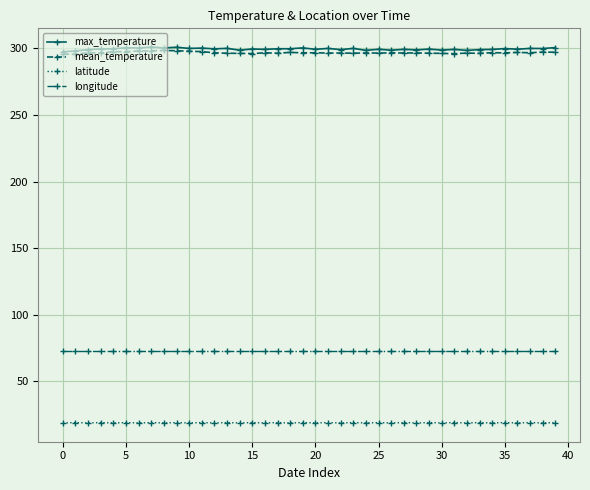

What is the average value of the longitude series?

72.8